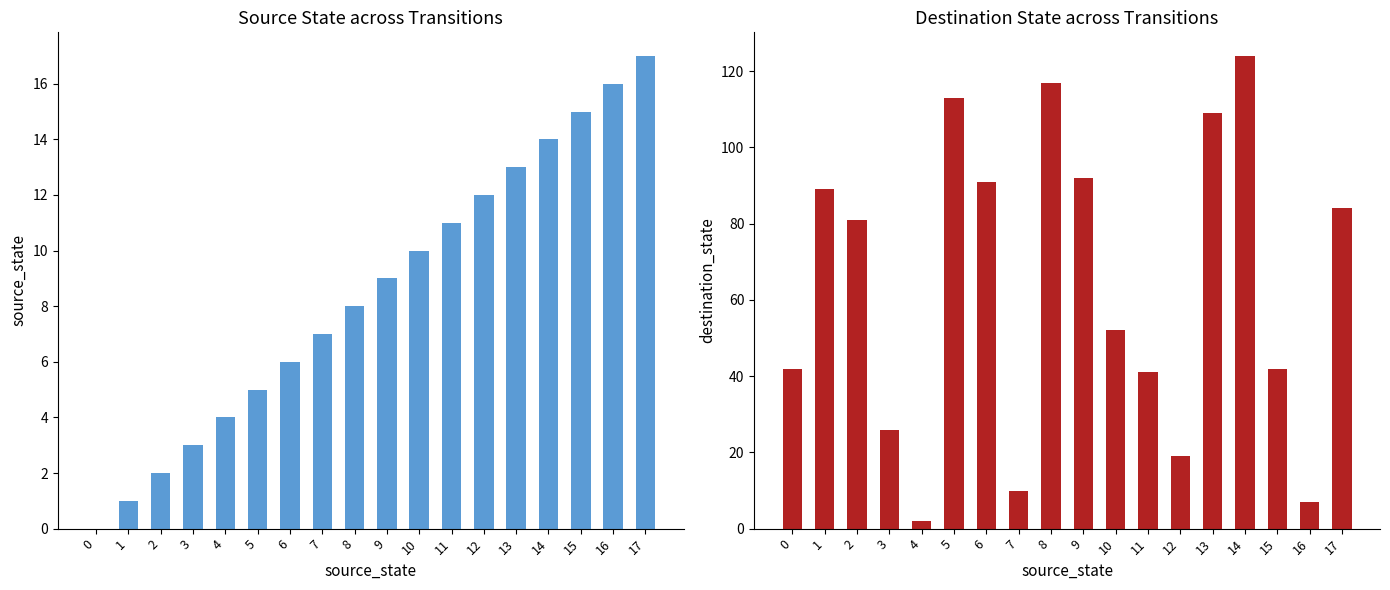

Where does the source_state series first go above 9?

10